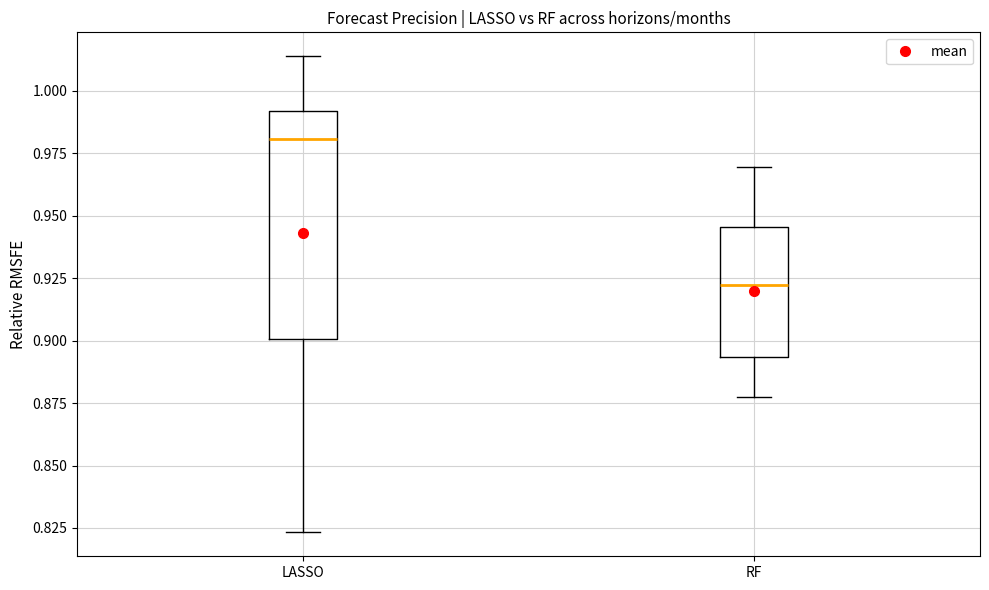

Comparing the boxes themselves (not the whiskers), which one is the tallest?

LASSO